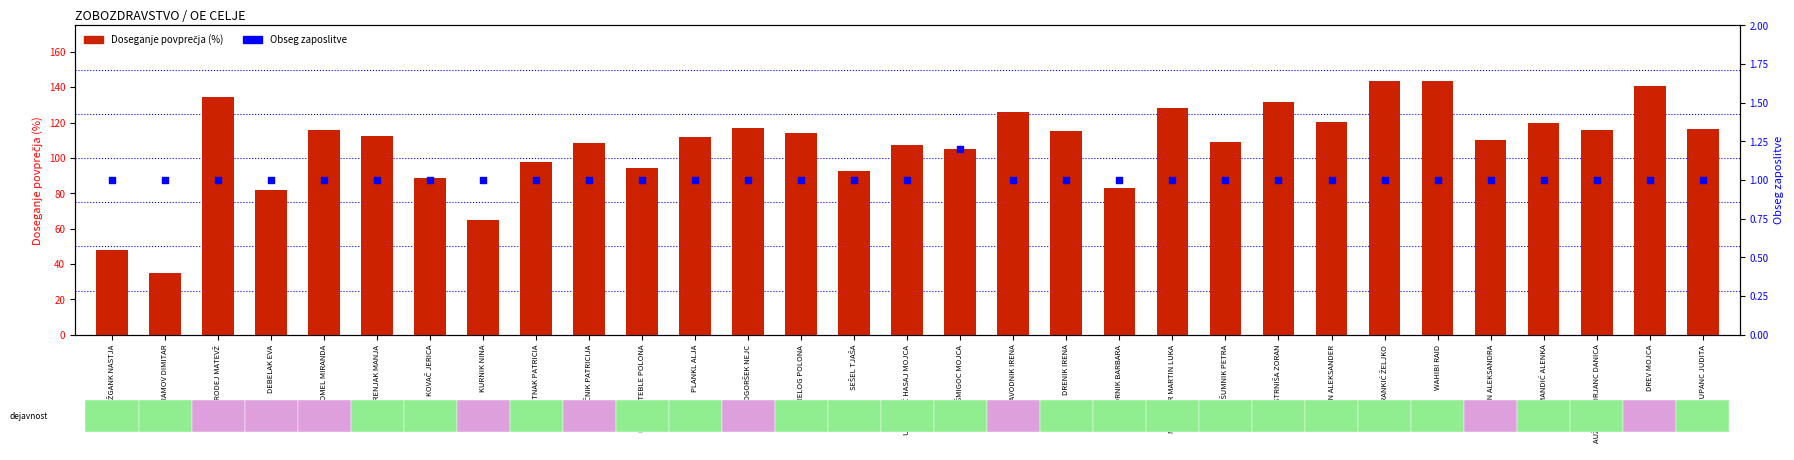

Which series has the largest total across all categories?

Doseganje povprečja